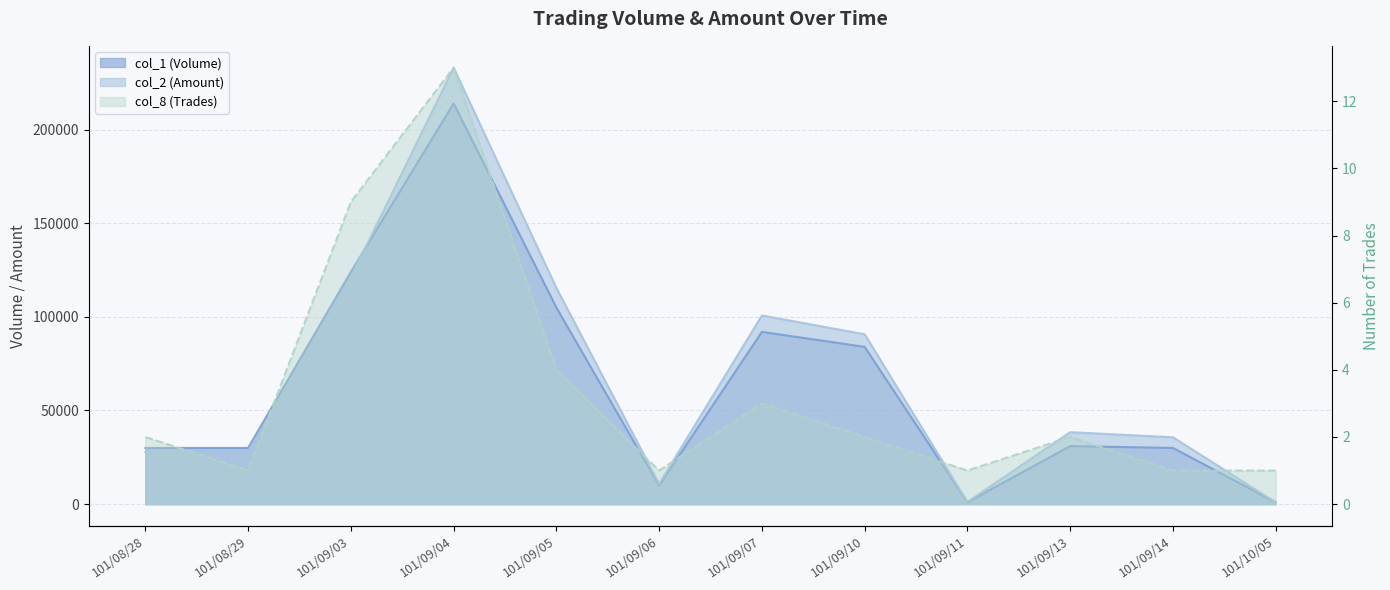

What is the label of the 11th point from the right?

101/08/29